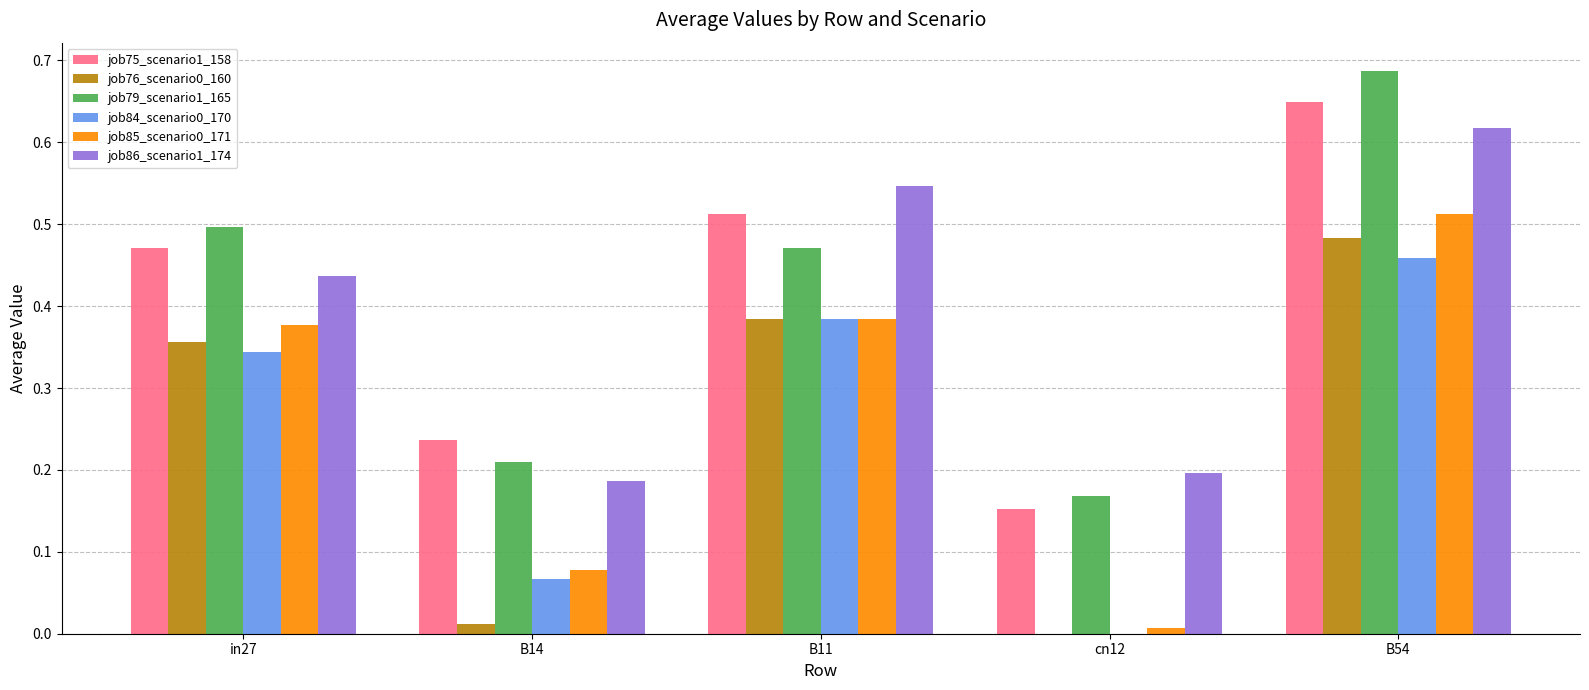

How many values in the job84_scenario0_170 series exceed 0?

4